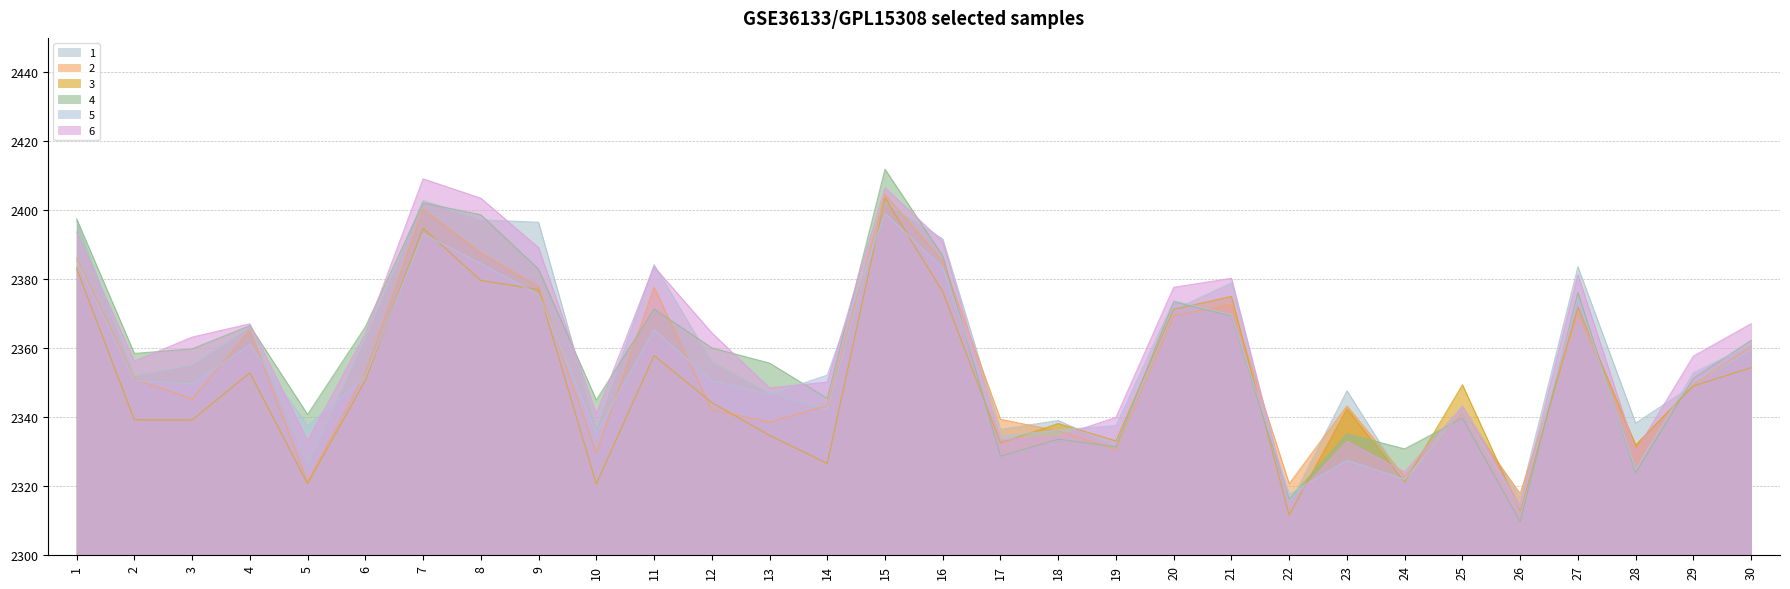

Where is 1 nearest to the value 58?

30